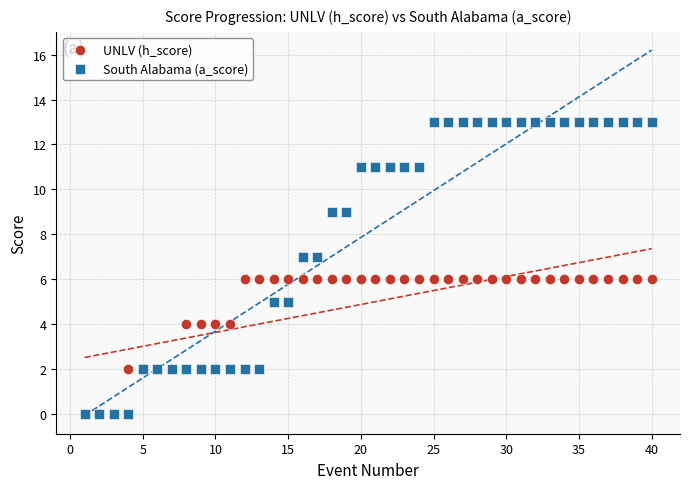

Which series reaches the maximum Y coordinate?

South Alabama (a_score)